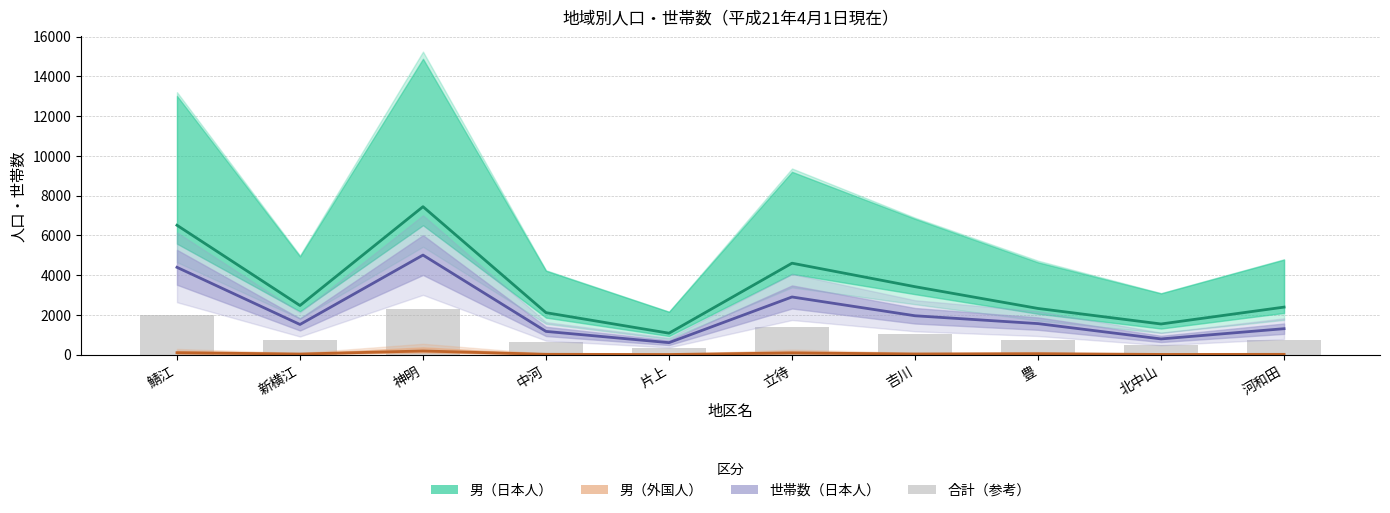

The 男（外国人） series shows 26.5 at 新横江. True or false?

True